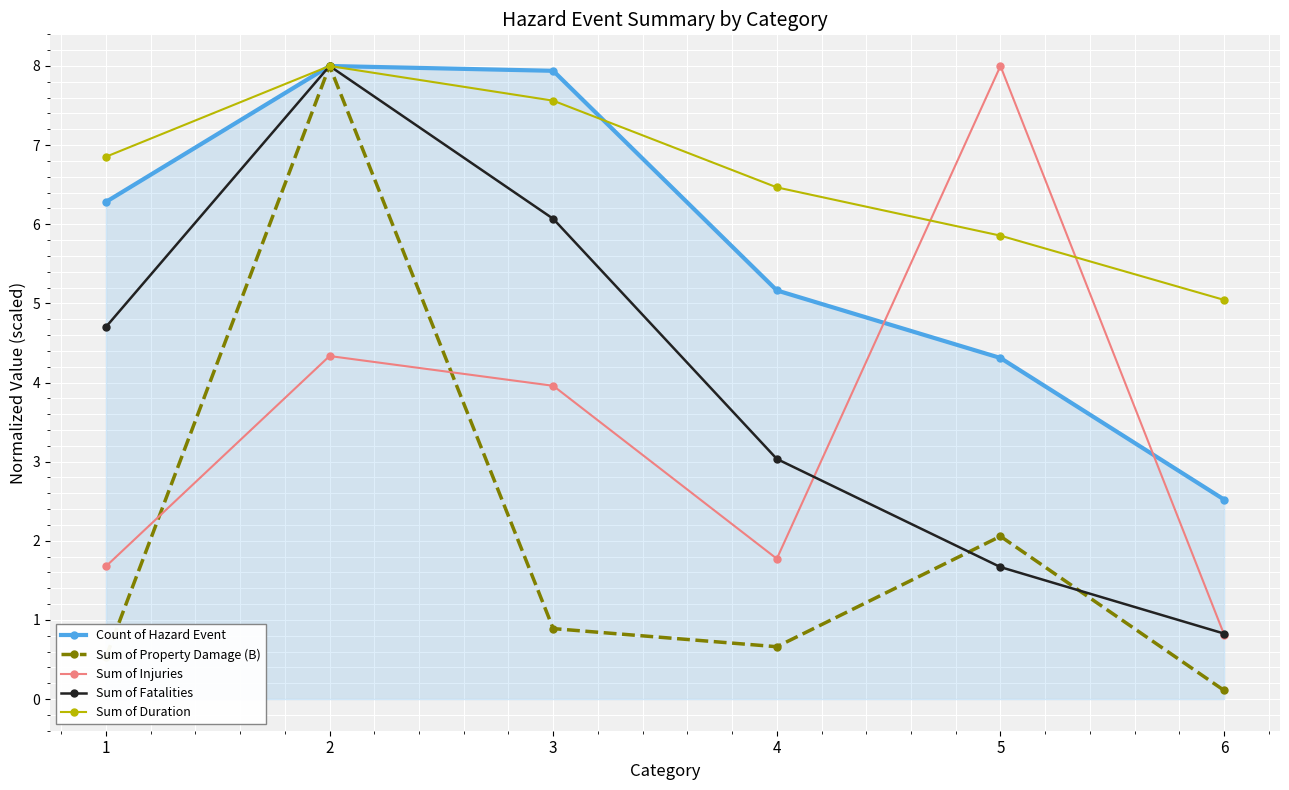

What is the lowest value of the Sum of Duration series?

5.0